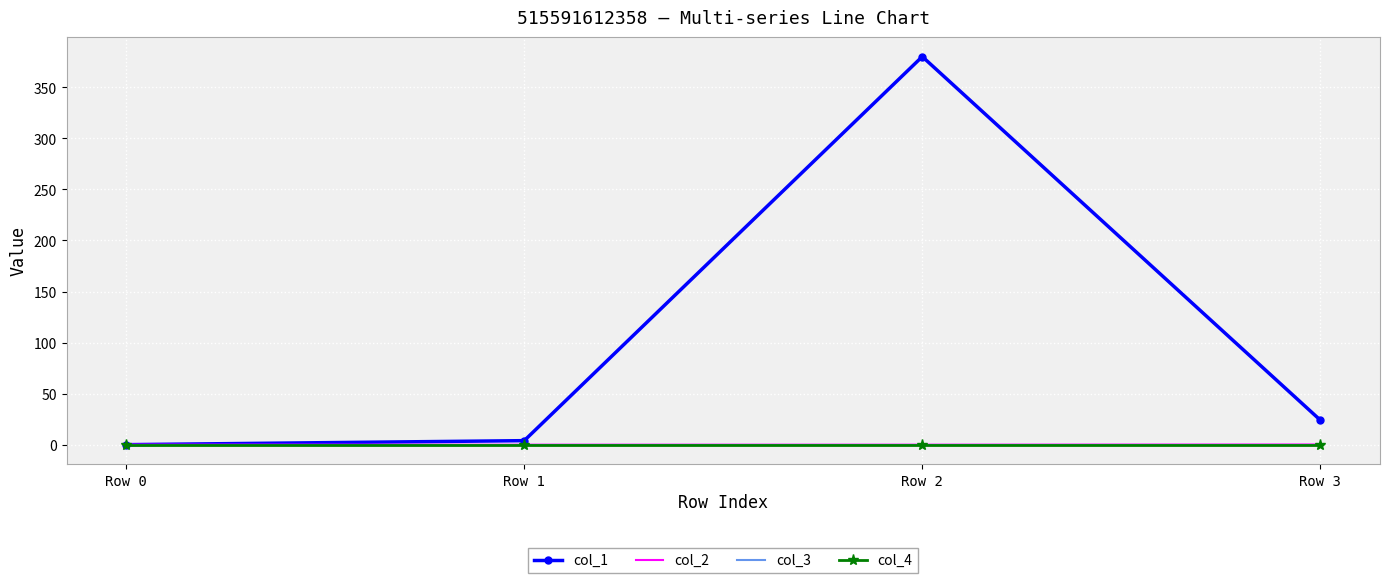

Rank the series at Row 3 from highest to lowest value.

col_1, col_2, col_3, col_4